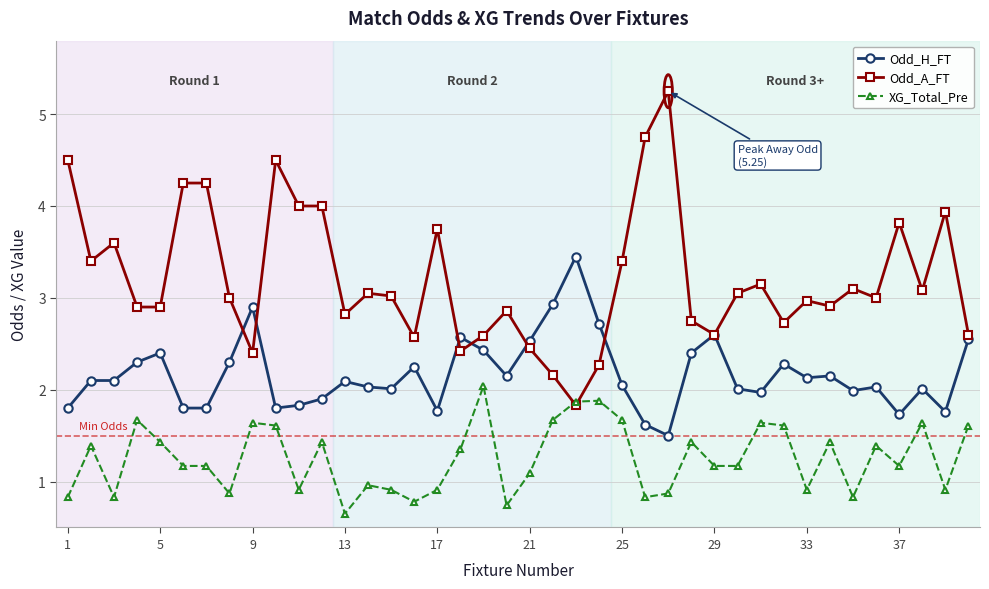

Rank the series by their maximum value, from lowest to highest.

XG_Total_Pre, Odd_H_FT, Odd_A_FT